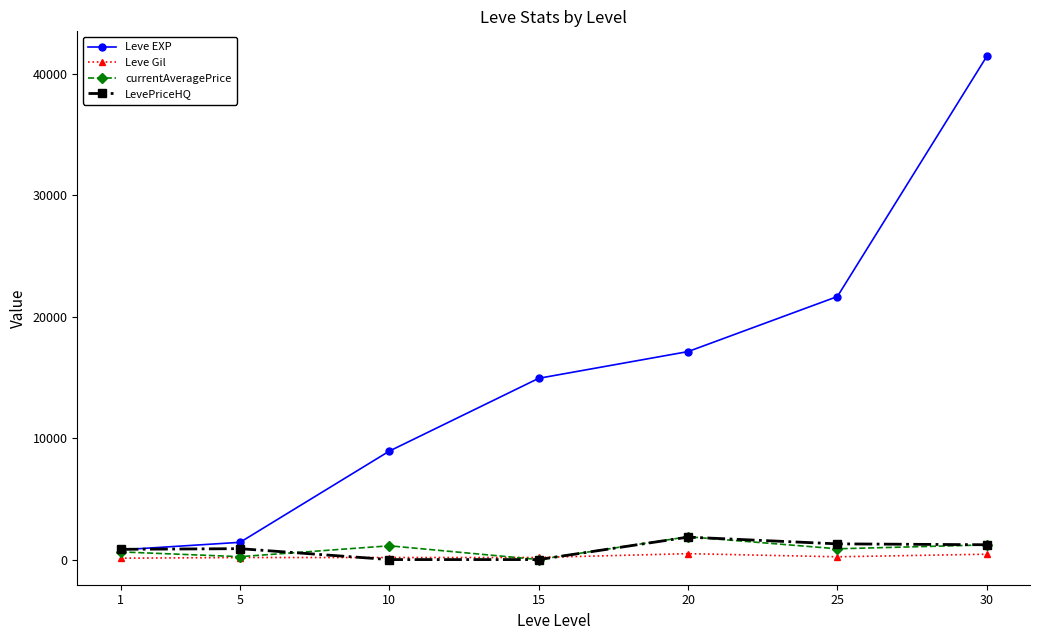

What is the value of the Leve EXP point at the 6th from the left?

21650.0